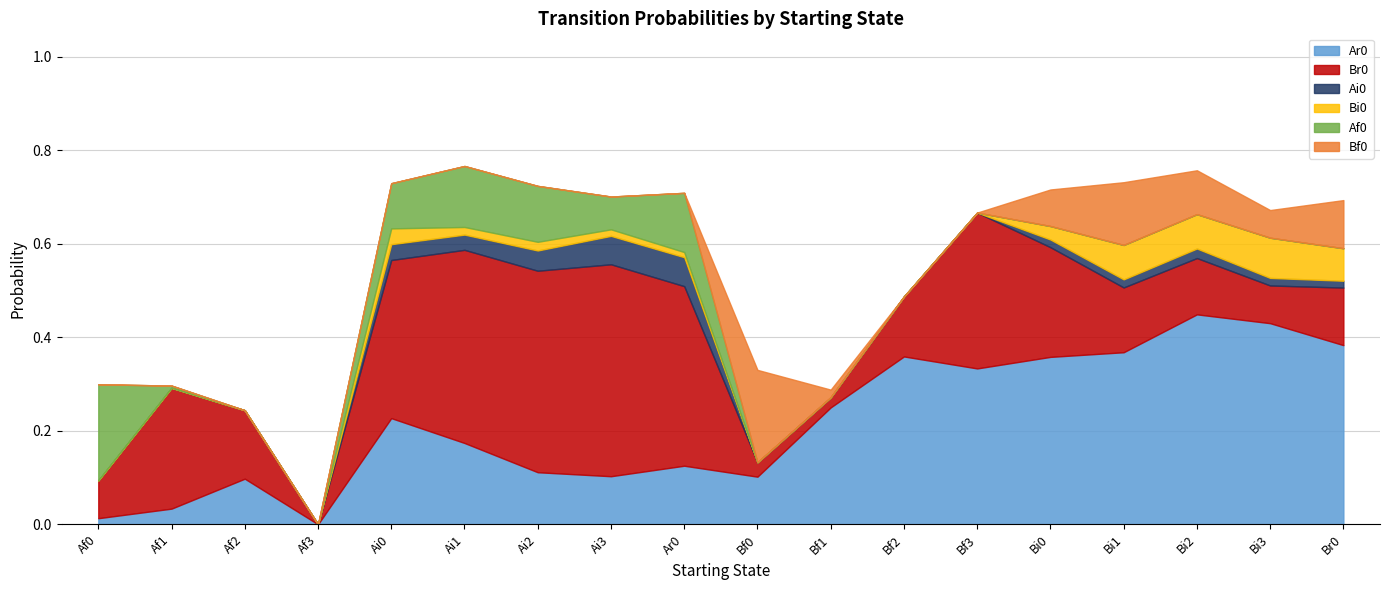

True or false: Ar0 and Bi0 intersect in this chart.

False